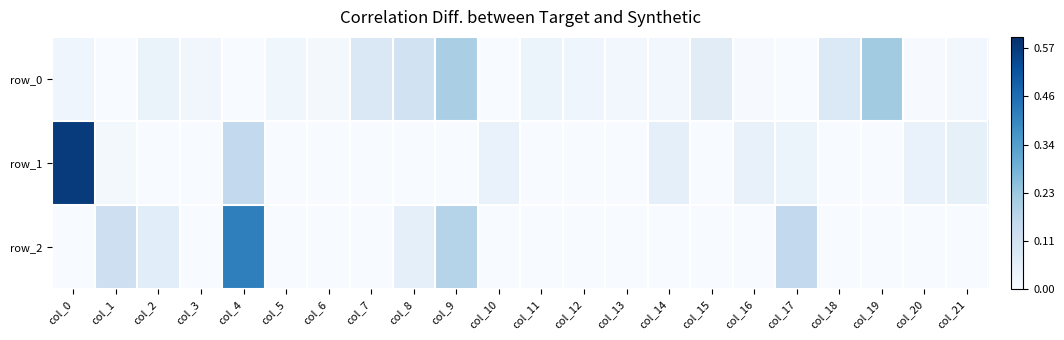

At which label is row_2 closest to 0?

col_0